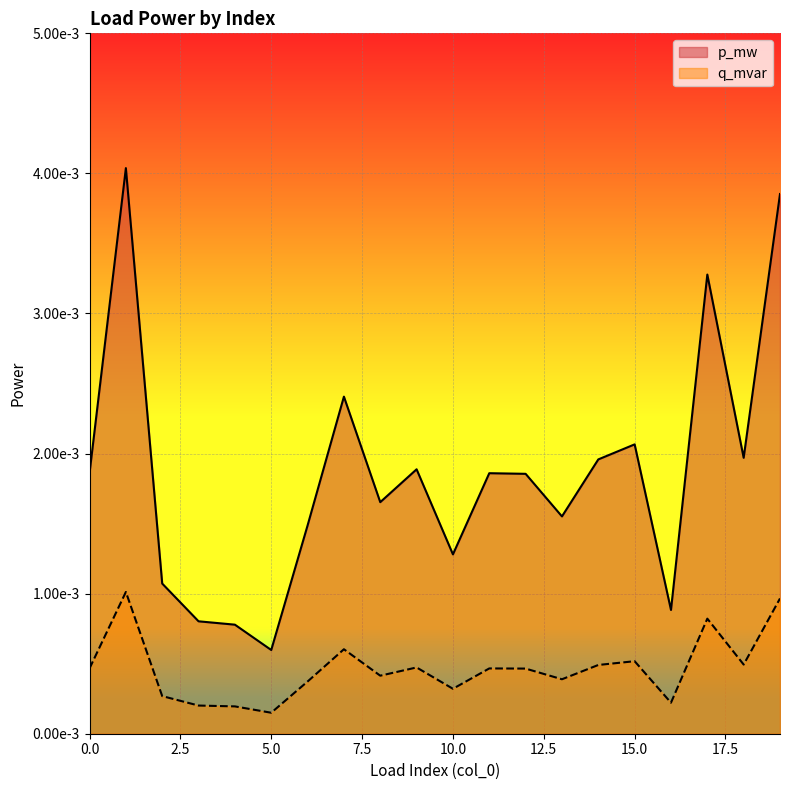

Which series has the widest spread of values?

p_mw